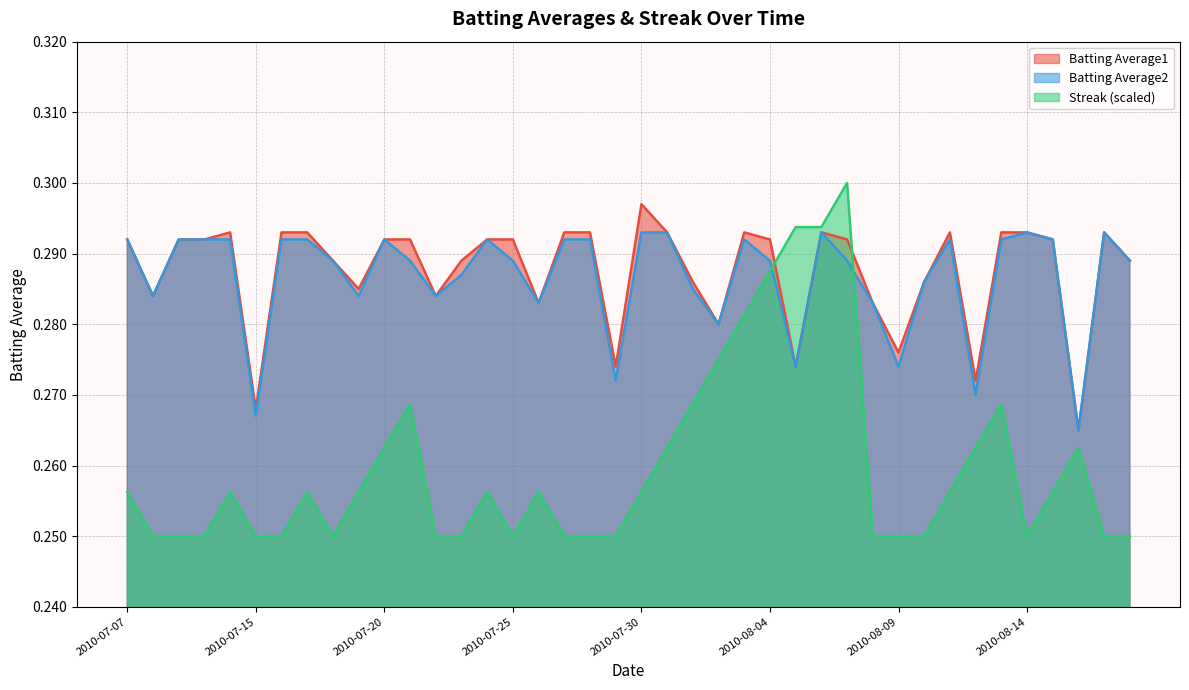

Is the value of Streak at 2010-07-20 greater than the value of Batting Average2 at 33?

No